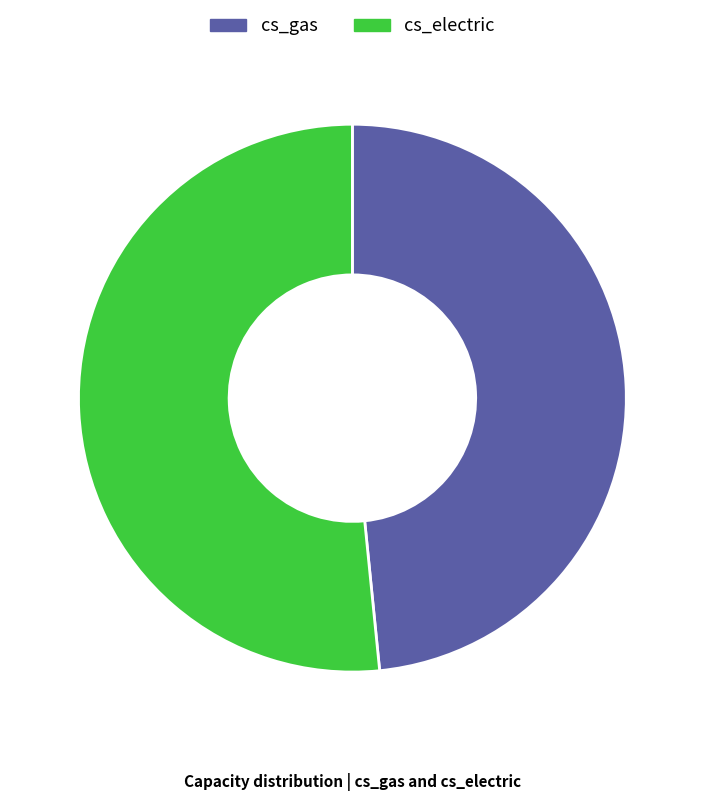

Which slice is the largest?

cs_electric